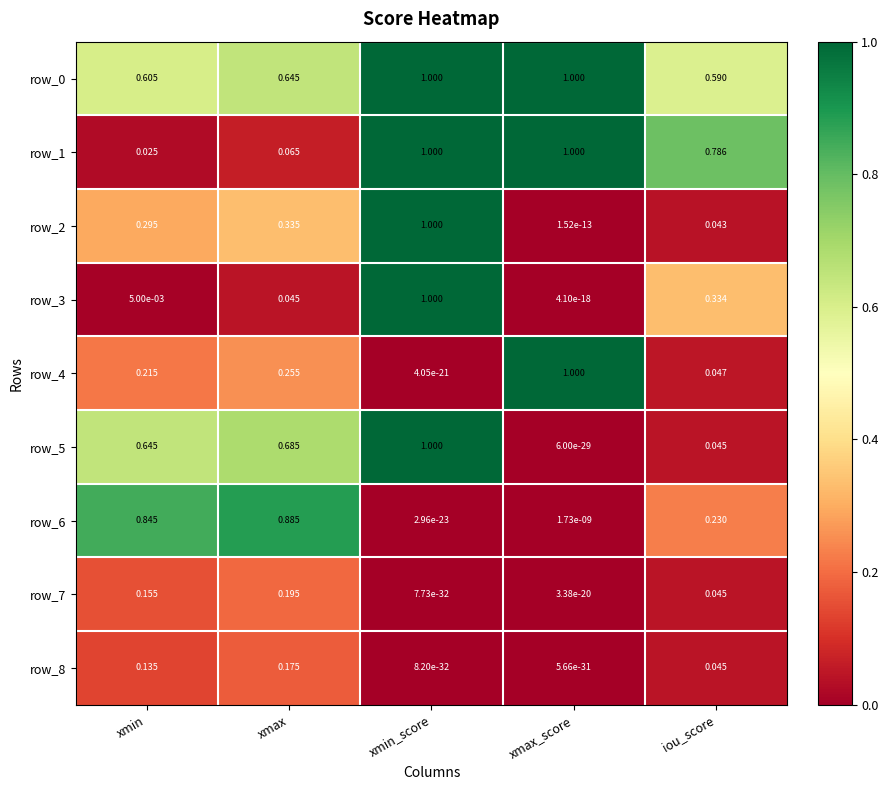

Is the value of row_3 at xmin greater than the value of row_8 at iou_score?

No